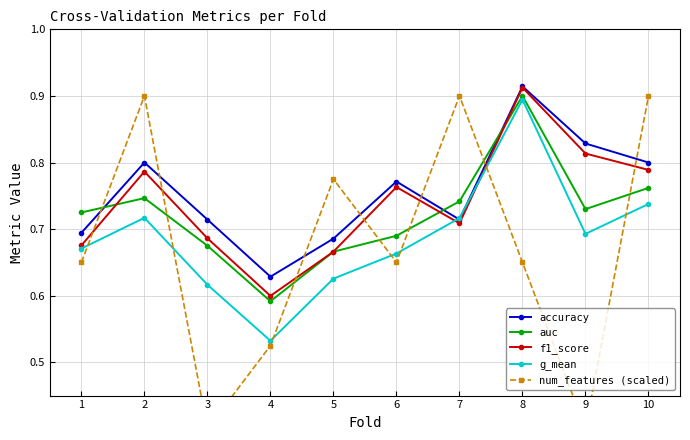

At how many categories does at least one series exceed 0?

10